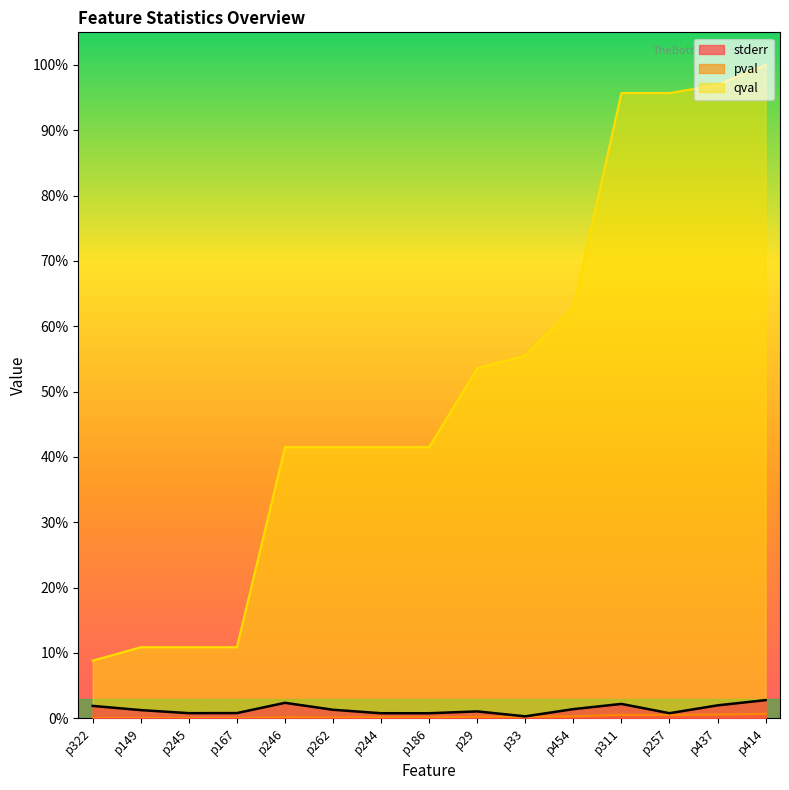

True or false: pval and stderr cross at least once.

False